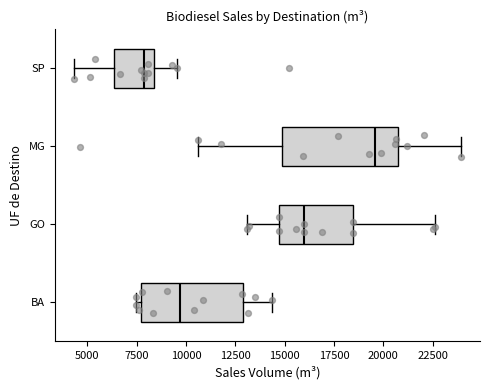

Reading bottom to top, read every box against the x-axis: the position of its median line, the range the box covers, and the ends of its whiskers. The values are not printed on the chart, so give them approximately, as read against the axis.

BA: median 9500, box 7500 to 13000, whiskers 7500 (just left of the box's left edge) to 14500
GO: median 16000, box 14500 to 18500, whiskers 13000 to 22500
MG: median 19500, box 15000 to 21000, whiskers 10500 to 24000
SP: median 8000, box 6500 to 8500, whiskers 4500 to 9500